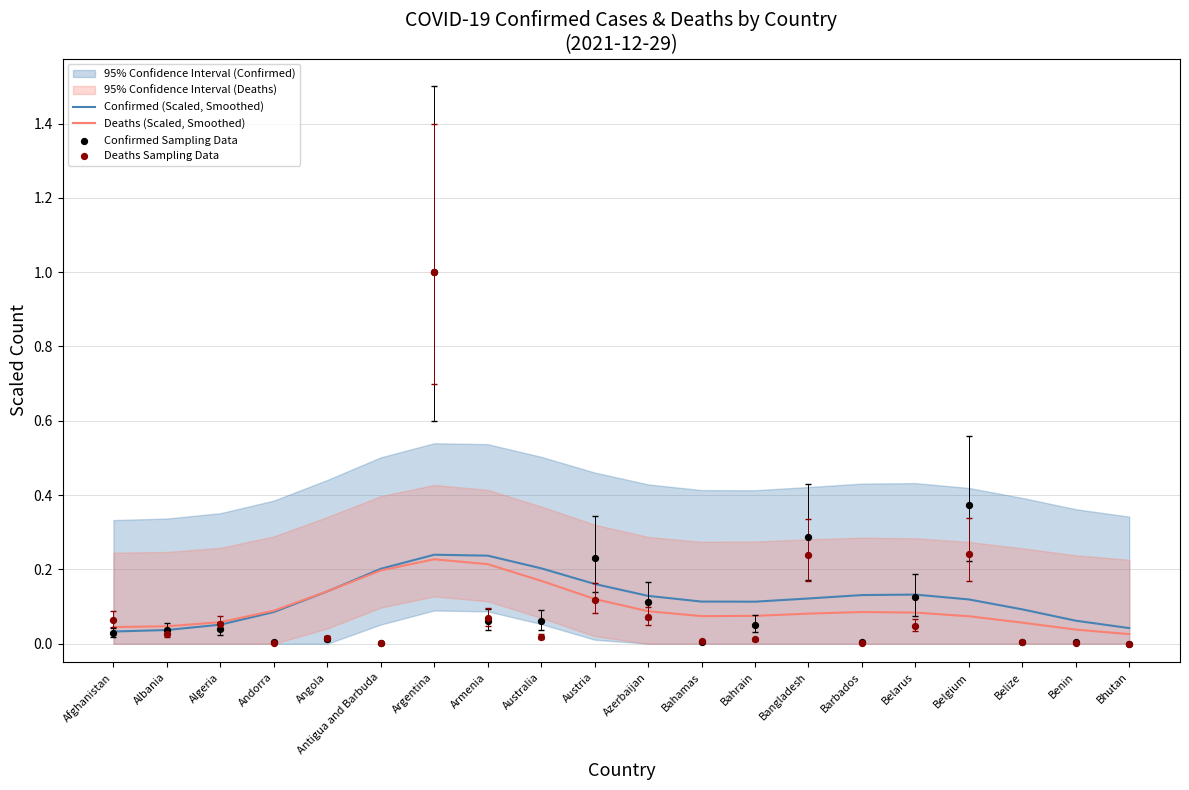

Which series contains the lowest Y value?

Deaths Sampling Data